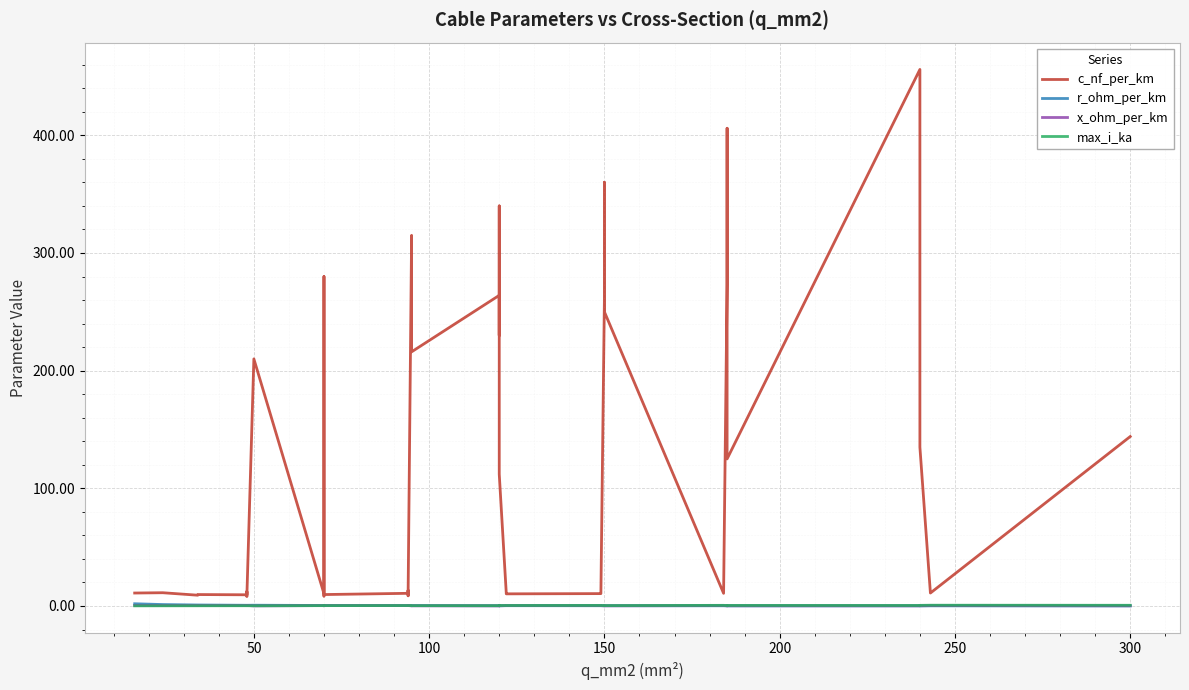

Is this an area chart (filled region under the line)?

No